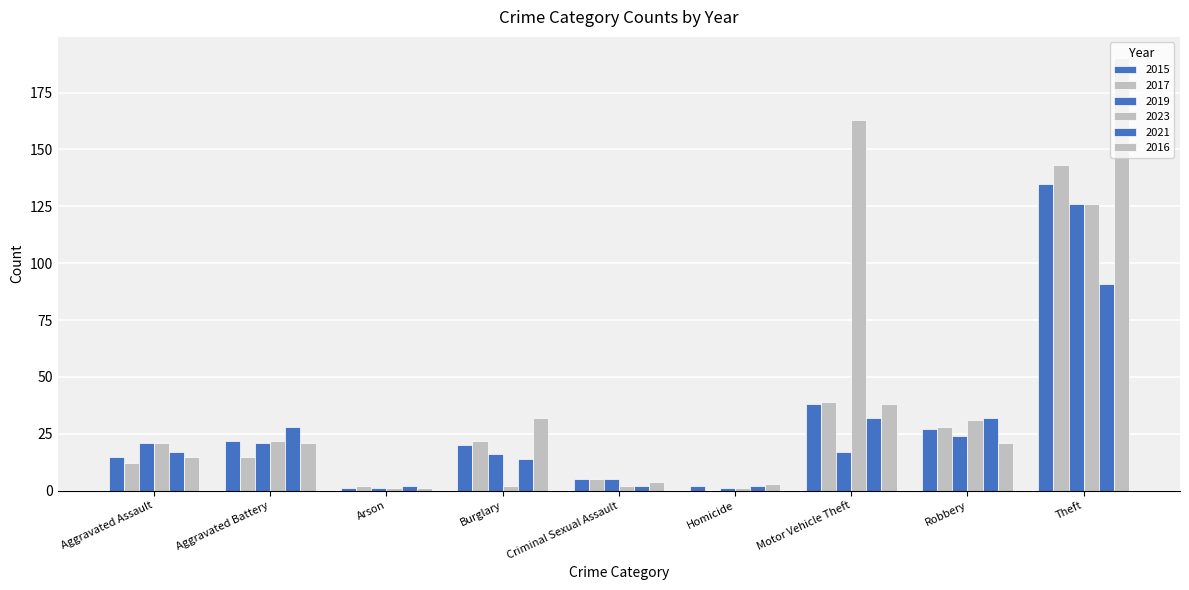

What is the sum of all 2015 values?

265